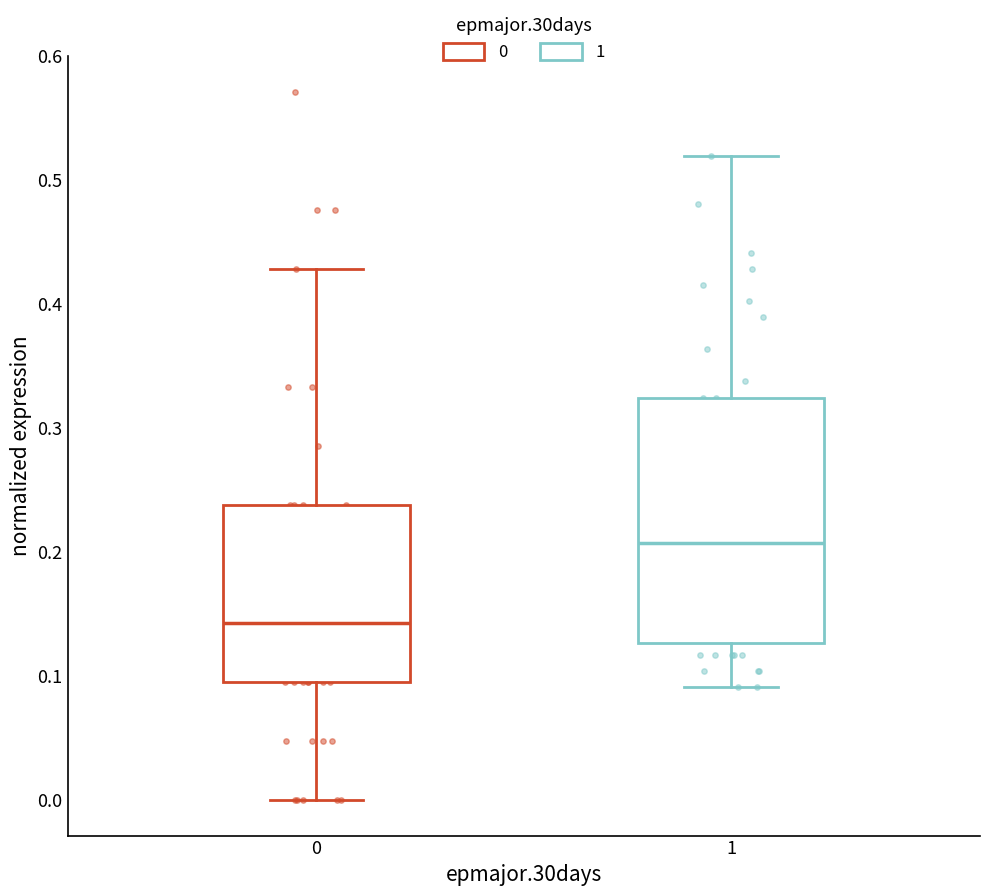

Which box's median line is the highest?

1